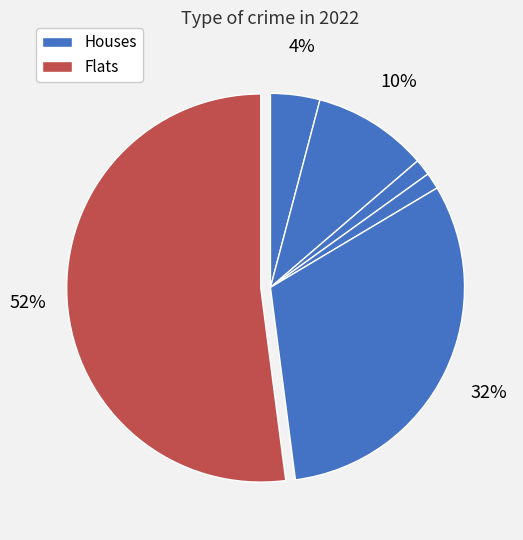

How many segments does this pie chart have?

6